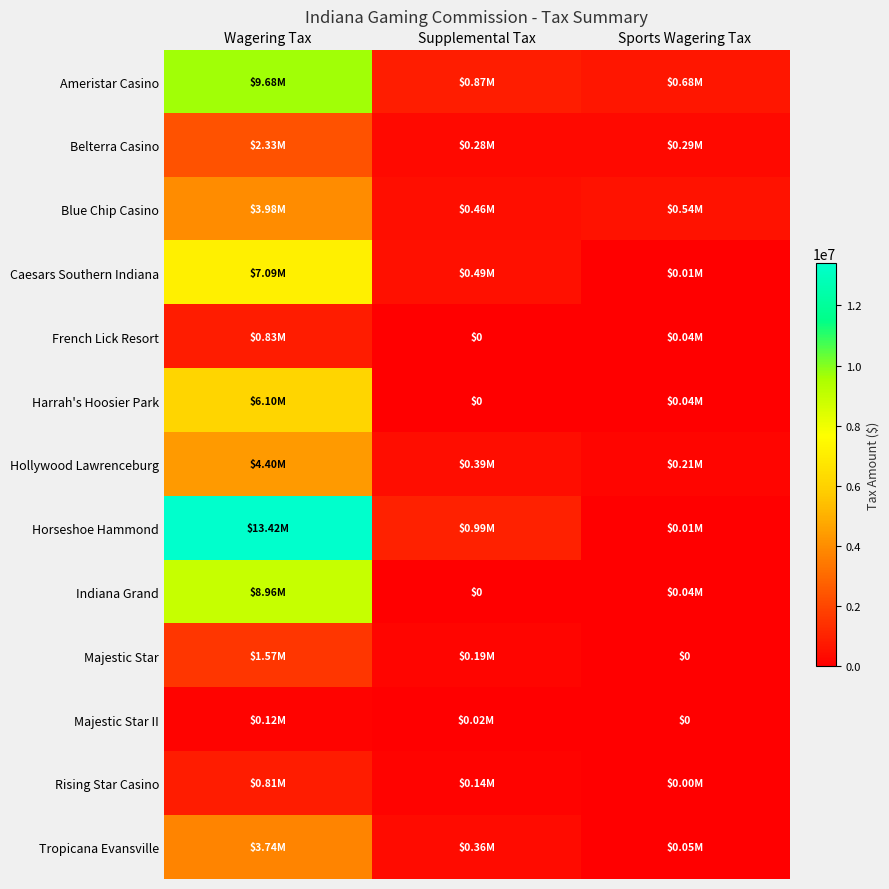

Which label corresponds to the largest value in the chart?

Wagering Tax